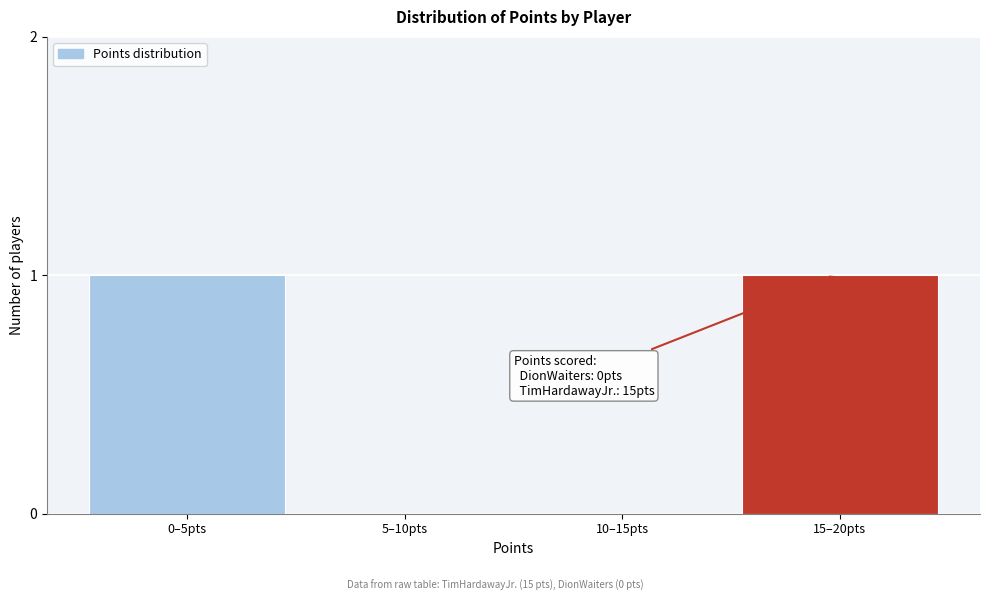

Reading right to left, transcribe all the data shown in this chart.

15–20pts=1	10–15pts=0	5–10pts=0	0–5pts=1